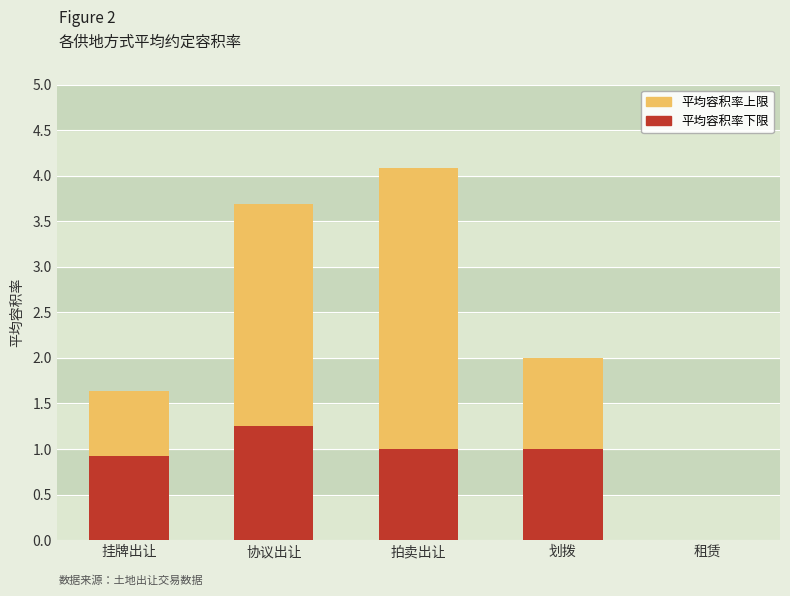

Is it true that 平均容积率下限 equals 0.3 at 挂牌出让?

False